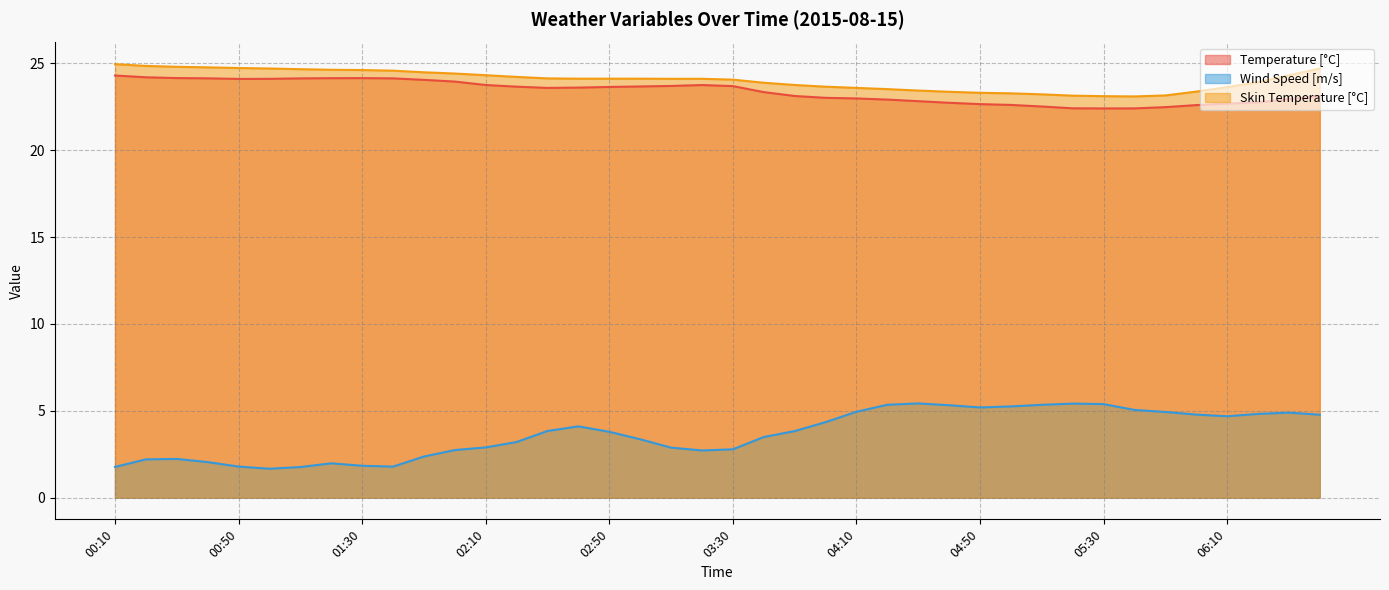

At how many categories does at least one series exceed 14?

40